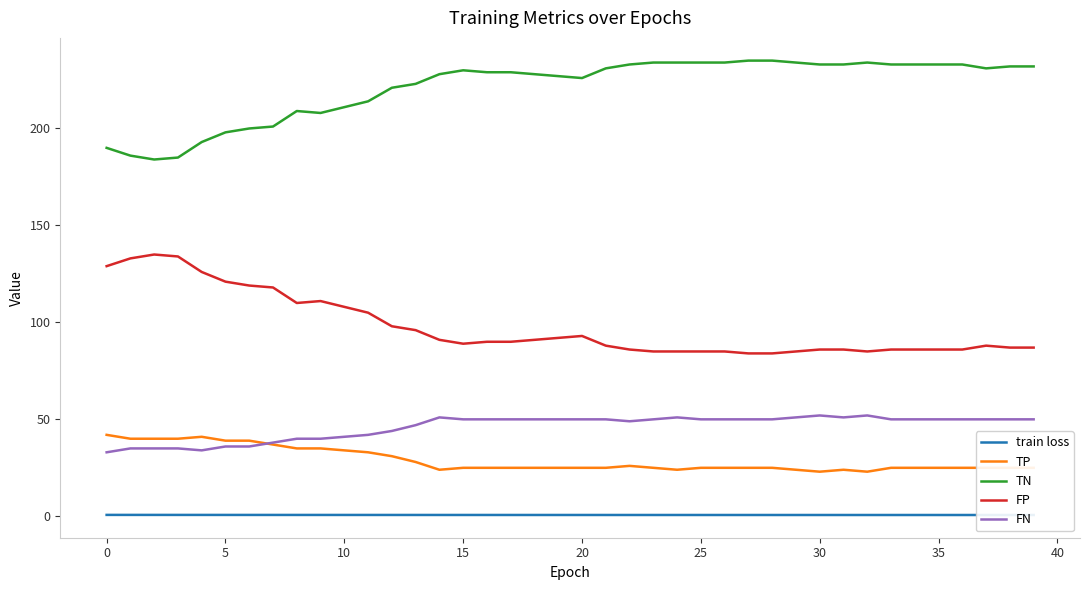

Reading left to right, transcribe all the data shown in this chart.

train loss: 0.7	0.7	0.7	0.7	0.7	0.7	0.7	0.7	0.7	0.7	0.7	0.7	0.7	0.7	0.7	0.7	0.7	0.7	0.7	0.7	0.7	0.7	0.7	0.7	0.7	0.7	0.7	0.7	0.7	0.7	0.7	0.7	0.7	0.7	0.7	0.7	0.7	0.7	0.7	0.7
TP: 42.0	40.0	40.0	40.0	41.0	39.0	39.0	37.0	35.0	35.0	34.0	33.0	31.0	28.0	24.0	25.0	25.0	25.0	25.0	25.0	25.0	25.0	26.0	25.0	24.0	25.0	25.0	25.0	25.0	24.0	23.0	24.0	23.0	25.0	25.0	25.0	25.0	25.0	25.0	25.0
TN: 190.0	186.0	184.0	185.0	193.0	198.0	200.0	201.0	209.0	208.0	211.0	214.0	221.0	223.0	228.0	230.0	229.0	229.0	228.0	227.0	226.0	231.0	233.0	234.0	234.0	234.0	234.0	235.0	235.0	234.0	233.0	233.0	234.0	233.0	233.0	233.0	233.0	231.0	232.0	232.0
FP: 129.0	133.0	135.0	134.0	126.0	121.0	119.0	118.0	110.0	111.0	108.0	105.0	98.0	96.0	91.0	89.0	90.0	90.0	91.0	92.0	93.0	88.0	86.0	85.0	85.0	85.0	85.0	84.0	84.0	85.0	86.0	86.0	85.0	86.0	86.0	86.0	86.0	88.0	87.0	87.0
FN: 33.0	35.0	35.0	35.0	34.0	36.0	36.0	38.0	40.0	40.0	41.0	42.0	44.0	47.0	51.0	50.0	50.0	50.0	50.0	50.0	50.0	50.0	49.0	50.0	51.0	50.0	50.0	50.0	50.0	51.0	52.0	51.0	52.0	50.0	50.0	50.0	50.0	50.0	50.0	50.0